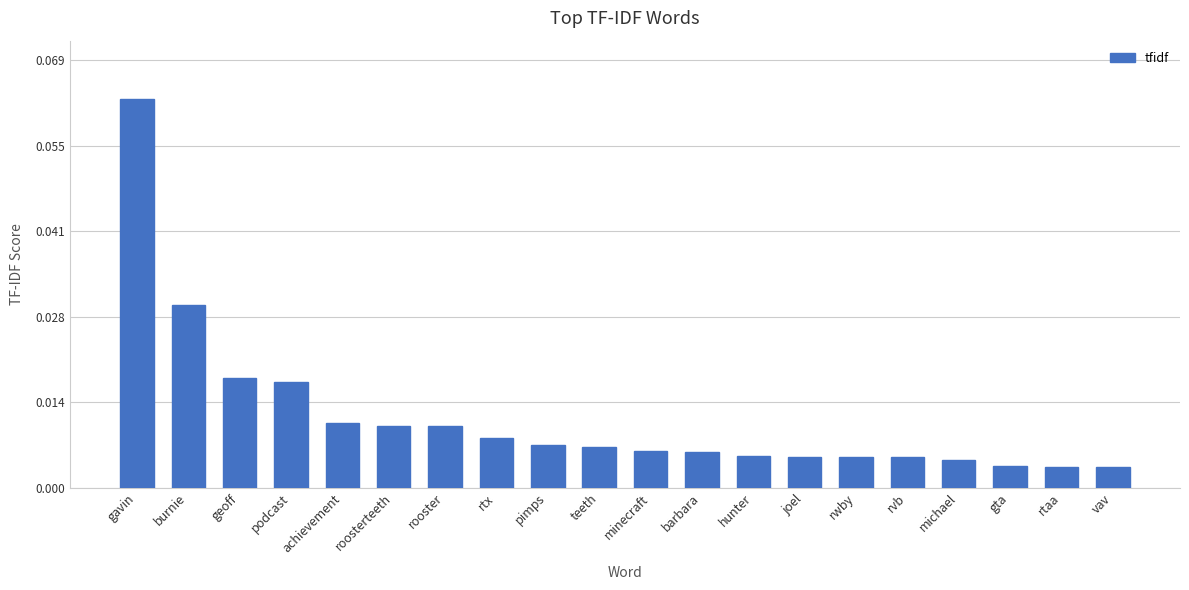

What position from the left is rtx?

8